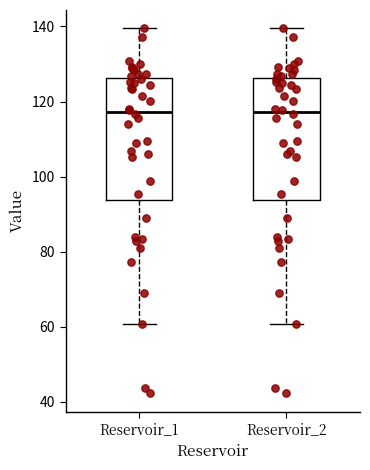

Reading left to right, read every box against the y-axis: the position of its median line, the range the box covers, and the ends of its whiskers. The values are not printed on the chart, so give them approximately, as read against the axis.

Reservoir_1: median 118, box 94 to 126, whiskers 60 to 140
Reservoir_2: median 118, box 94 to 126, whiskers 60 to 140